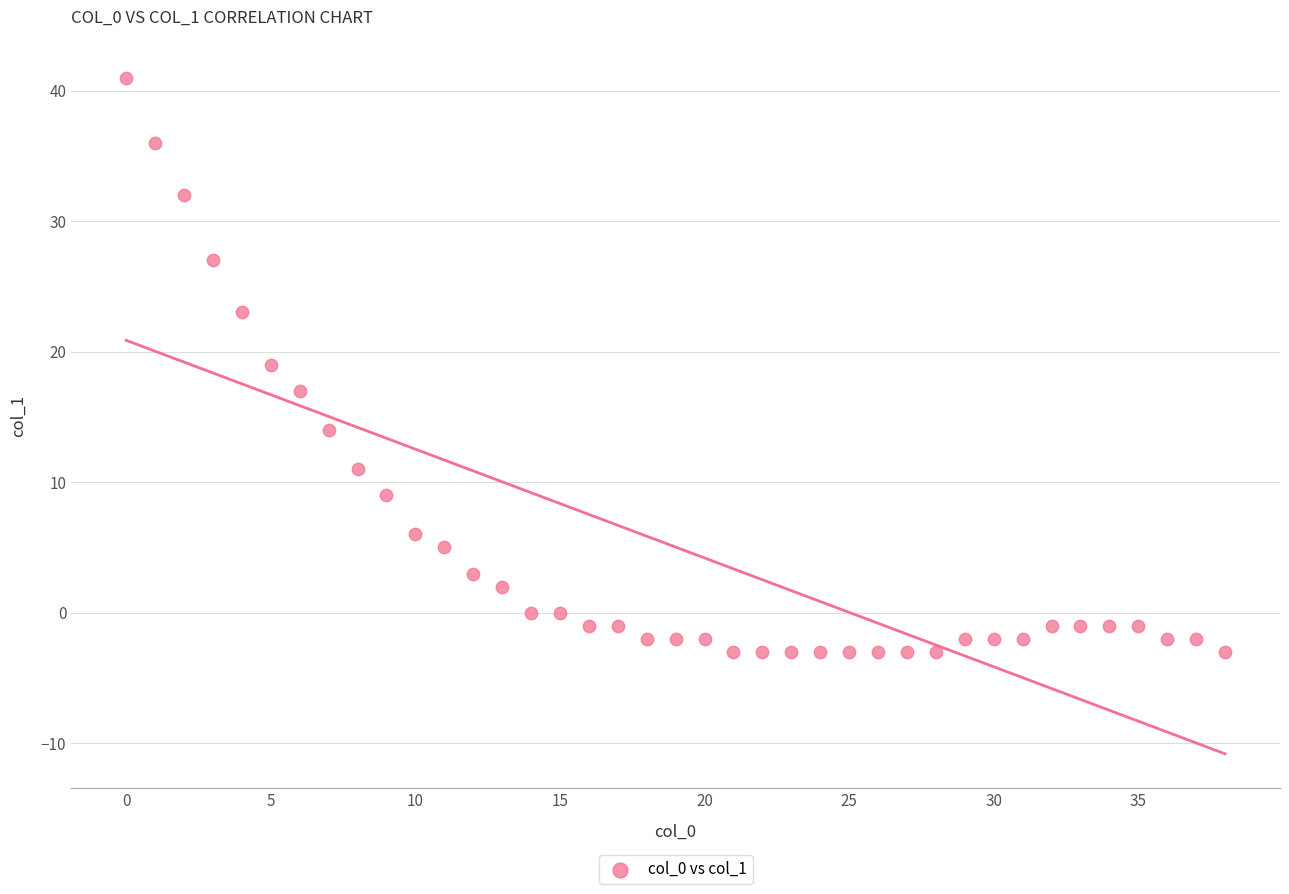

What is the range of Y values (max minus min)?

44